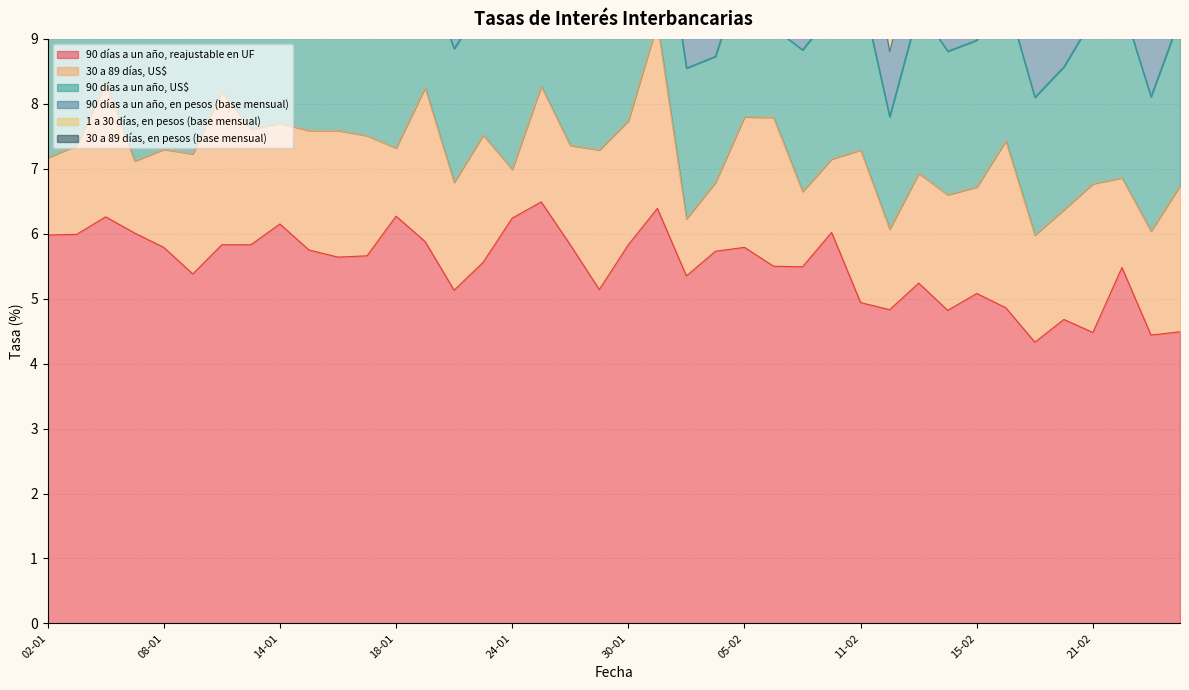

At which label does 90 días a un año, reajustable en UF first exceed 5?

02-01